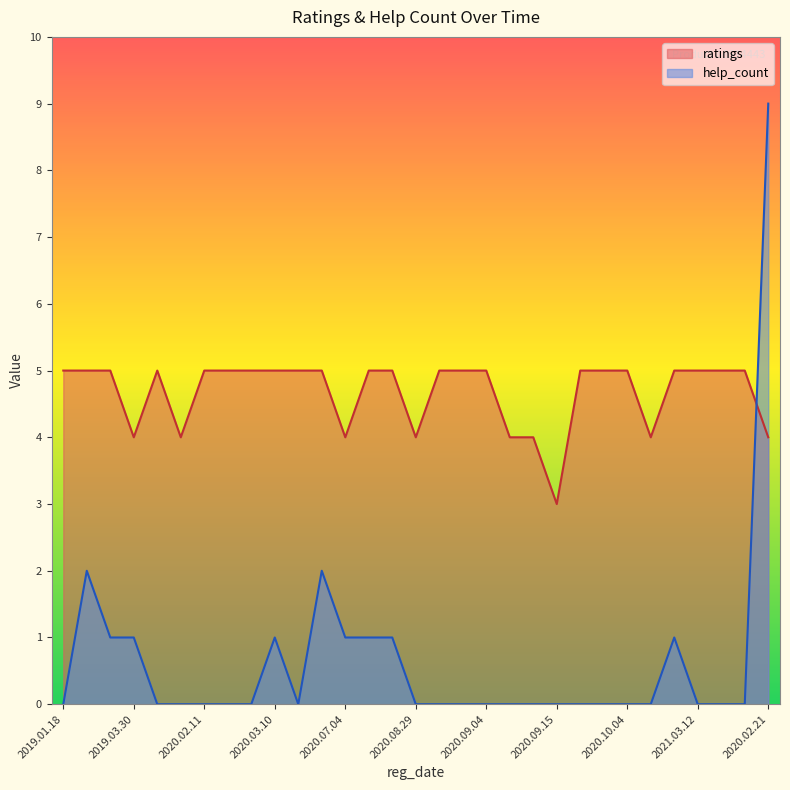

Which series has the largest total across all categories?

ratings